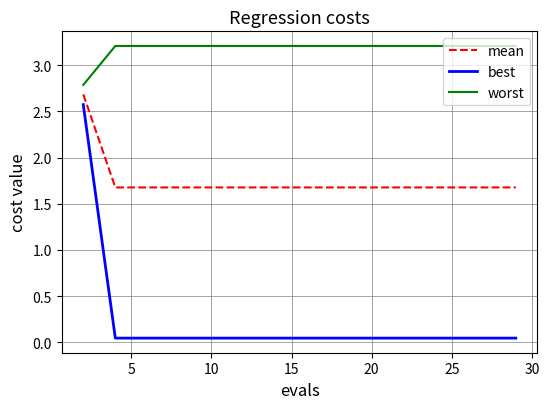

Does the chart have visible grid lines?

Yes